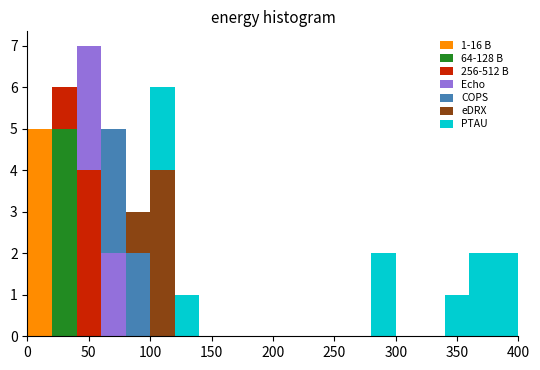

Which range on the x-axis has the tallest stacked bar (by total height)?

40 to 60